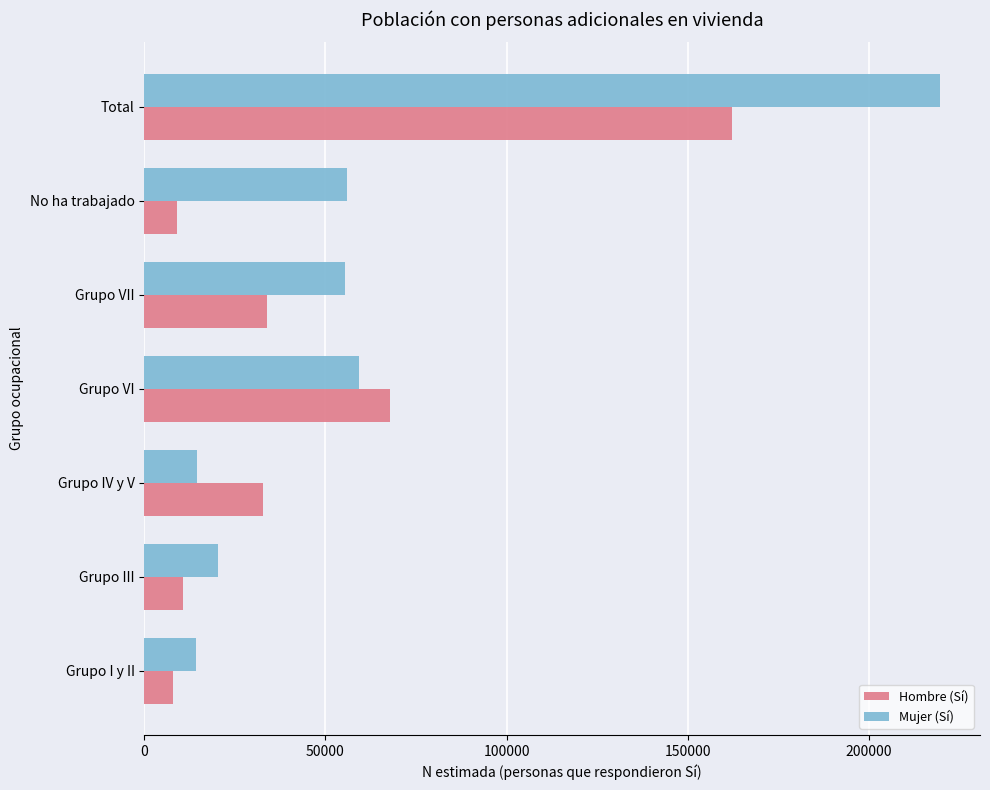

What is the maximum value for Mujer (Sí)?

219699